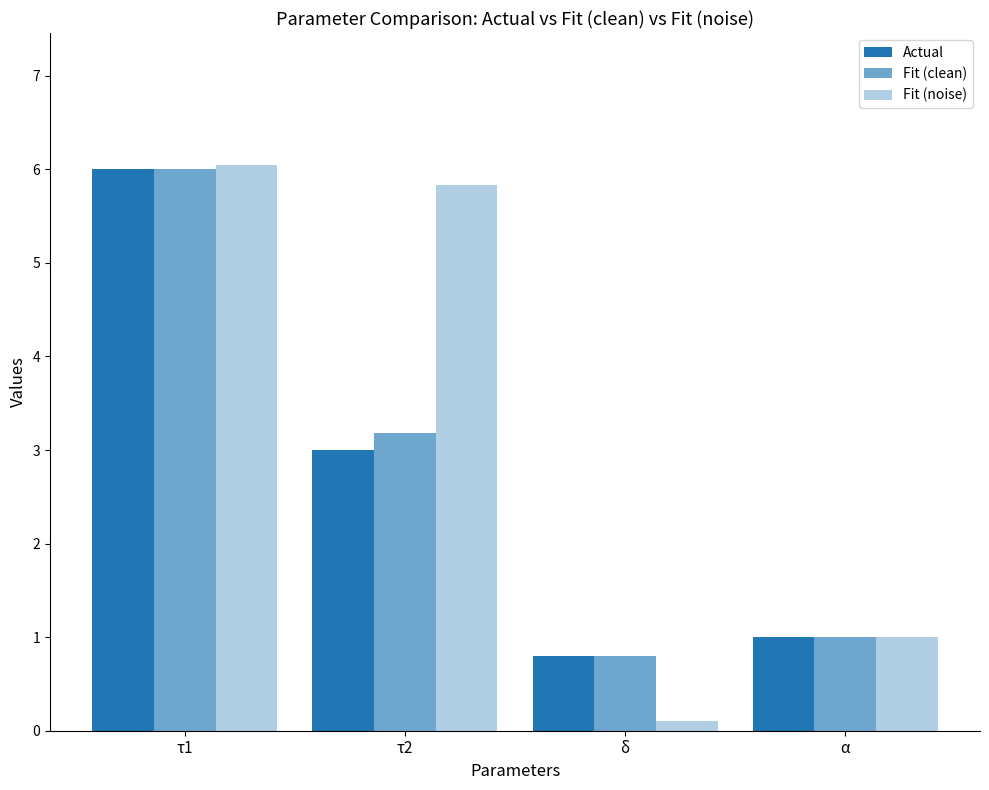

How many values in the Actual series are below 3?

2